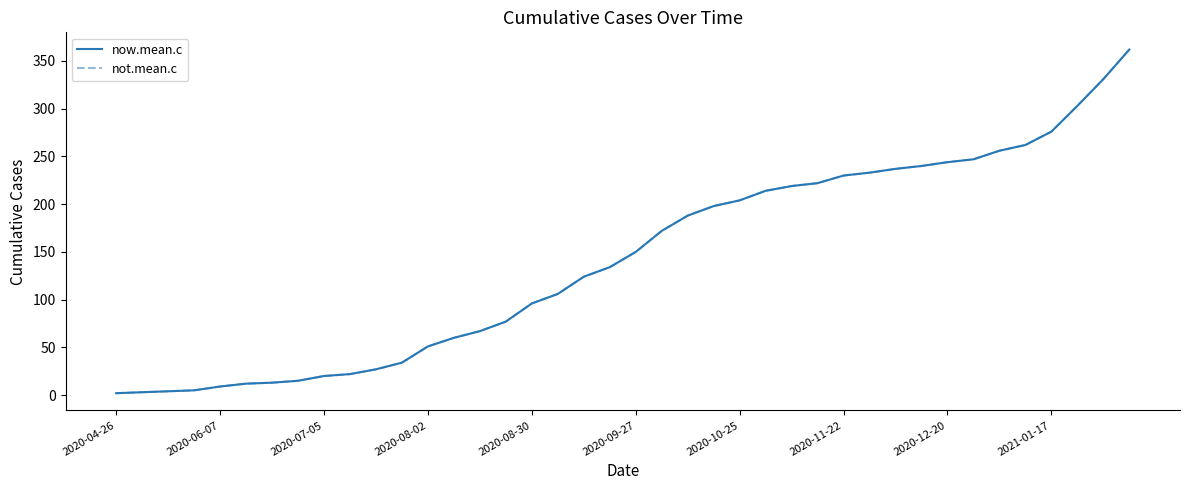

Reading right to left, list all the values displayed in this chart.

now.mean.c: 362	331	303	276	262	256	247	244	240	237	233	230	222	219	214	204	198	188	172	150	134	124	106	96	77	67	60	51	34	27	22	20	15	13	12	9	5	4	3	2
not.mean.c: 362	331	303	276	262	256	247	244	240	237	233	230	222	219	214	204	198	188	172	150	134	124	106	96	77	67	60	51	34	27	22	20	15	13	12	9	5	4	3	2